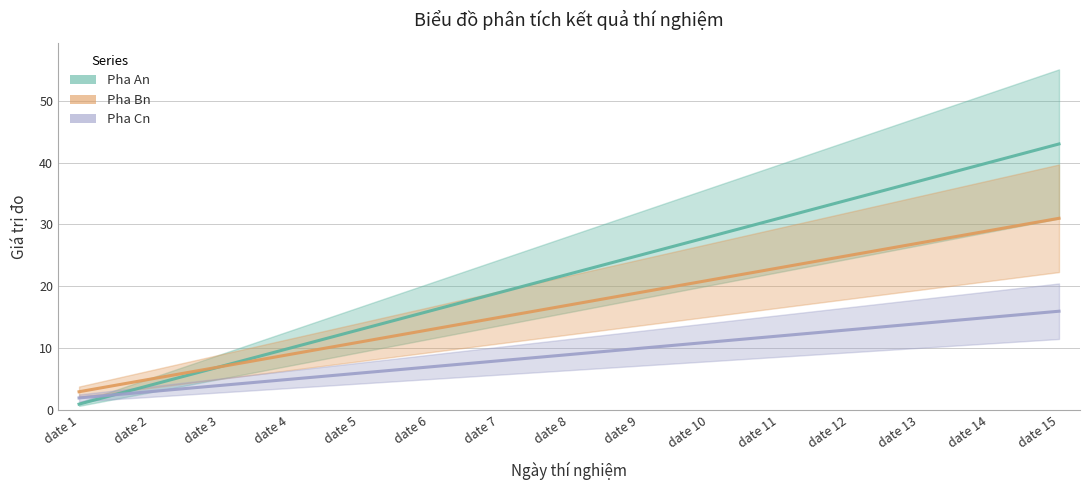

Where is Pha Cn nearest to the value 9?

date 8